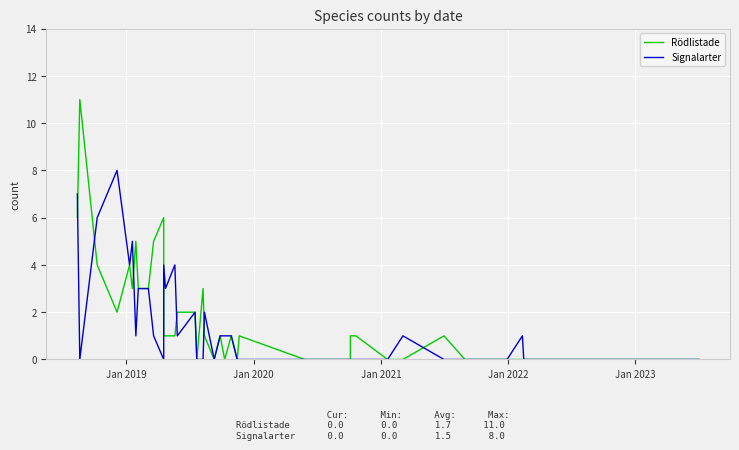

Count the Signalarter values in the range 0 to 3.

33